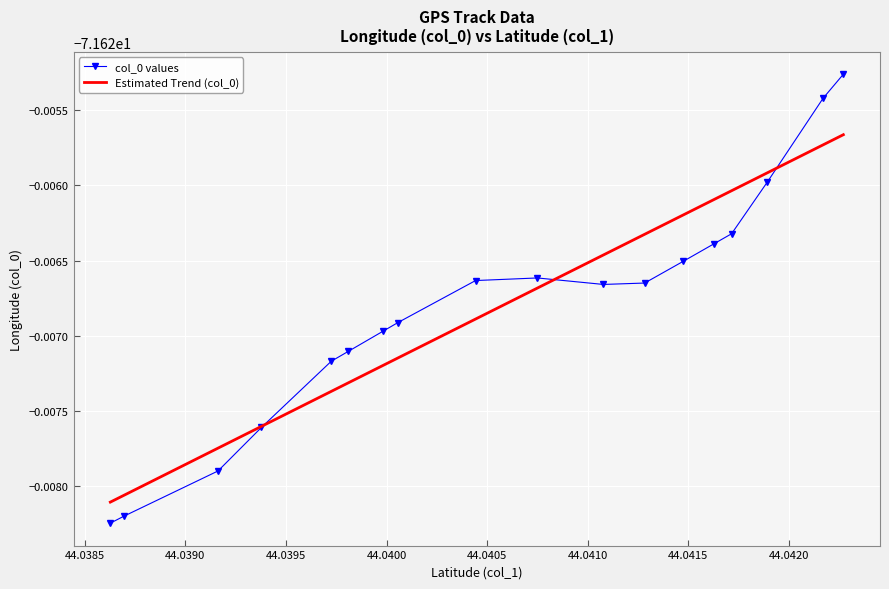

What is the minimum value shown in the chart?

-71.6